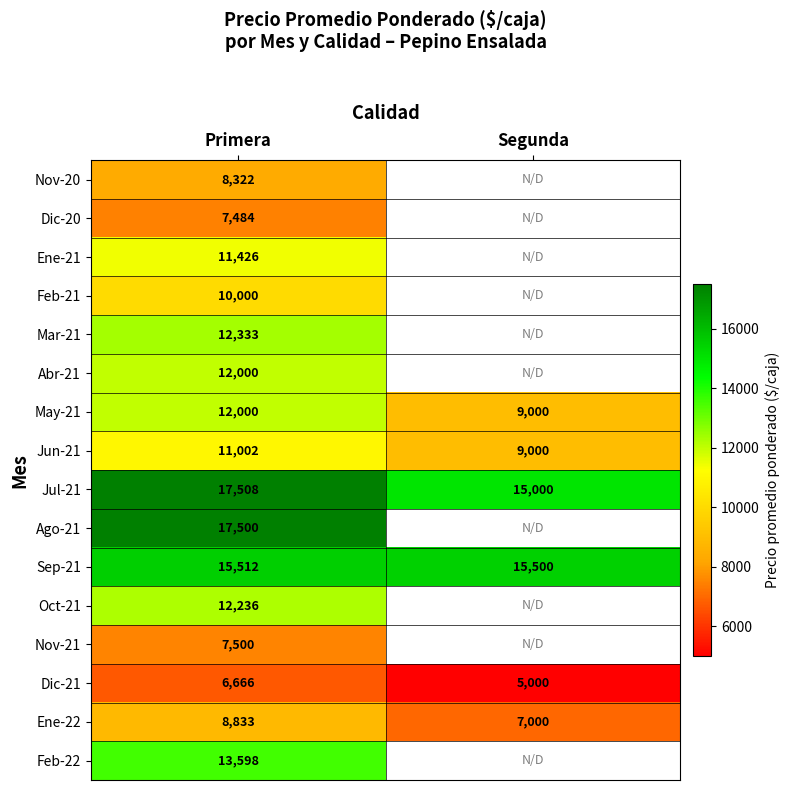

What is the difference between the highest and lowest values at Primera?

10842.0